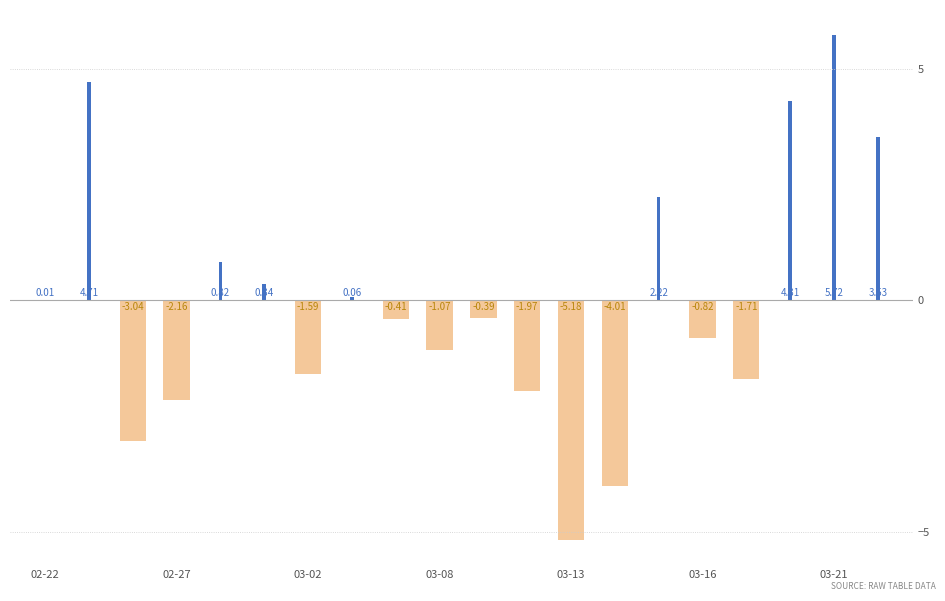

The value at 2023-03-22 is 3.5. True or false?

True